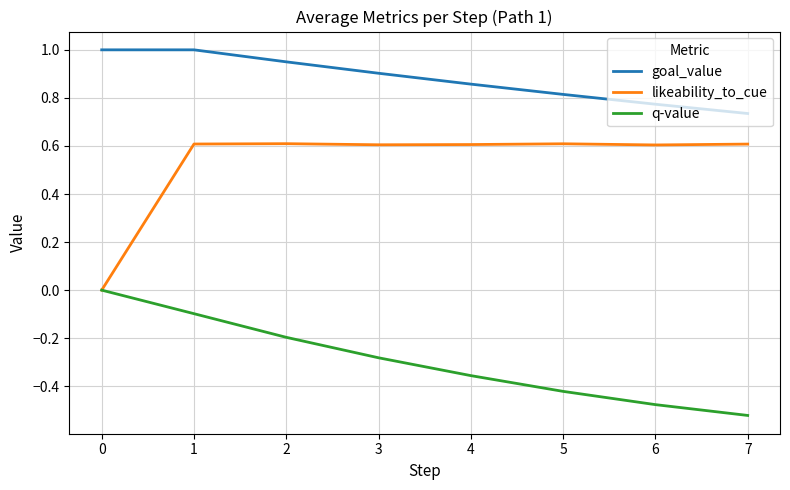

Rank the series by their average value, from highest to lowest.

goal_value, likeability_to_cue, q-value